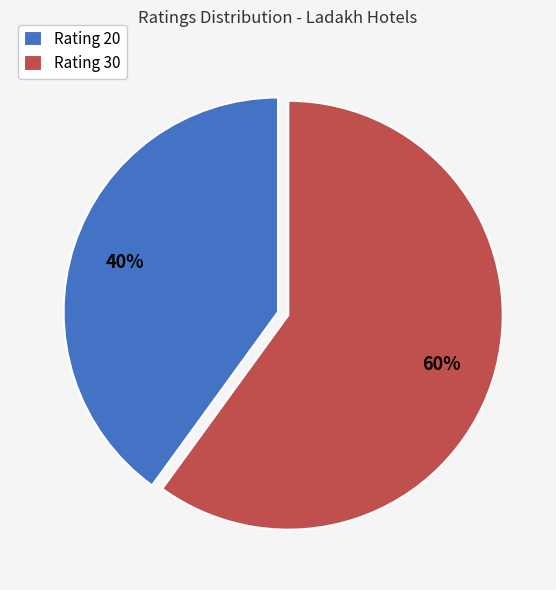

True or false: Rating 20 accounts for 31% of the total.

False